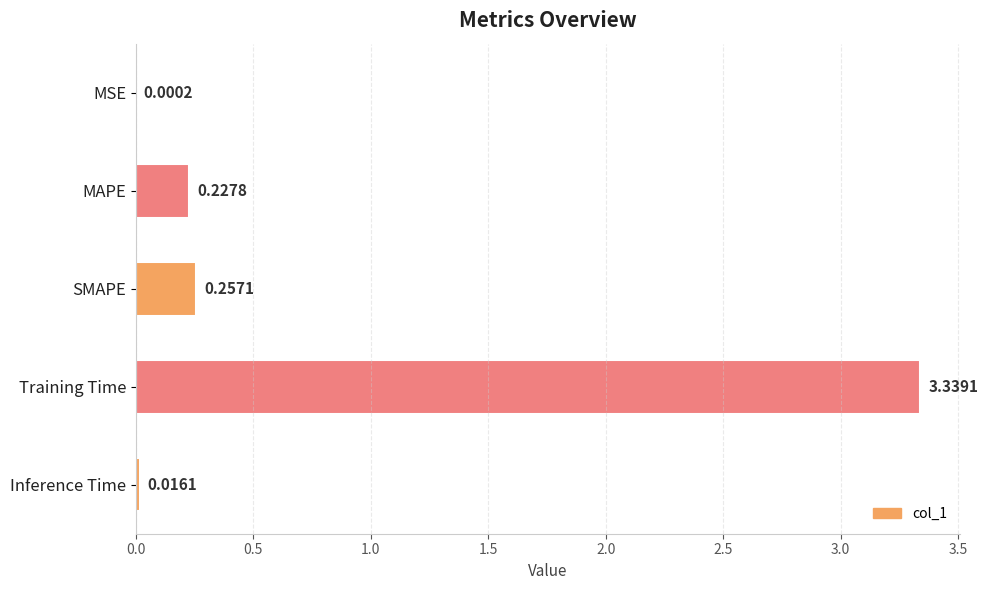

At which category does the chart reach its peak across all series?

Training Time